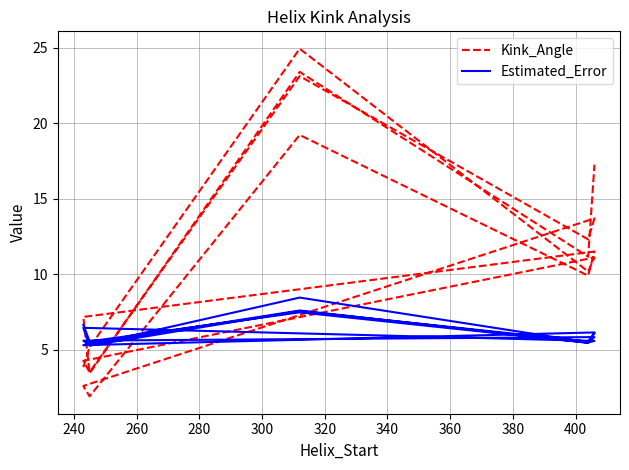

Where do Kink_Angle and Estimated_Error first cross each other?

240 and 260